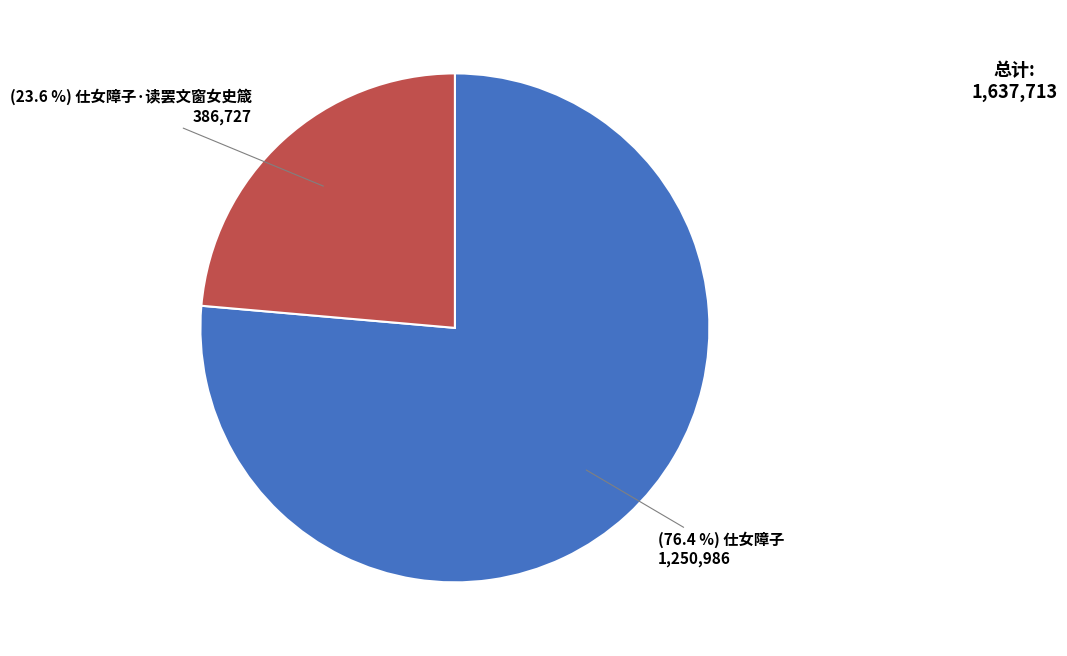

Is there any slice that represents more than half of the pie?

Yes